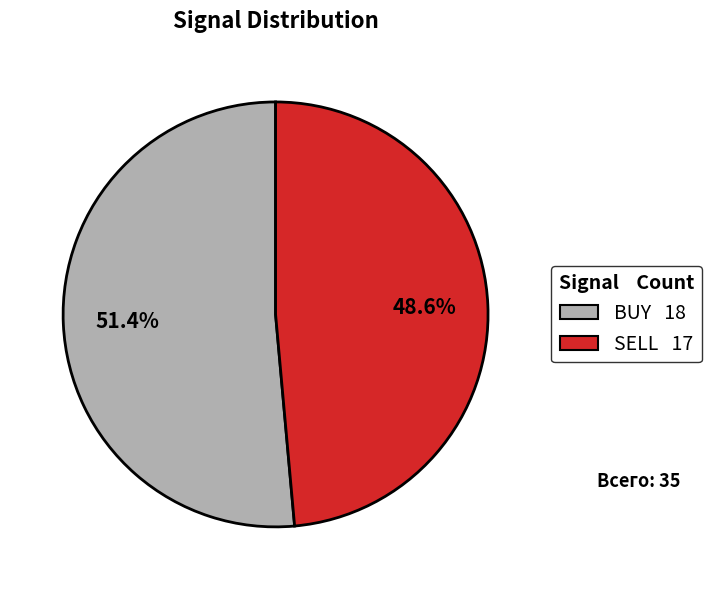

To the nearest percent, what is the difference between the largest and smallest slice percentages?

3%